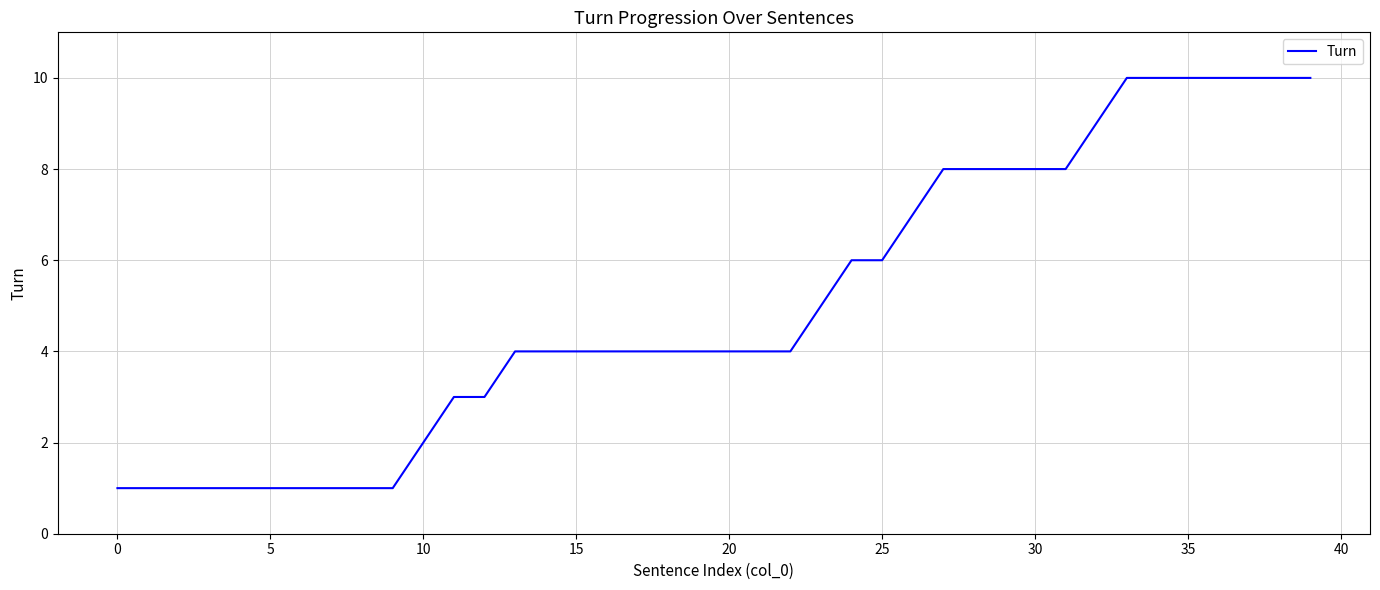

What is the maximum value shown in the chart?

10